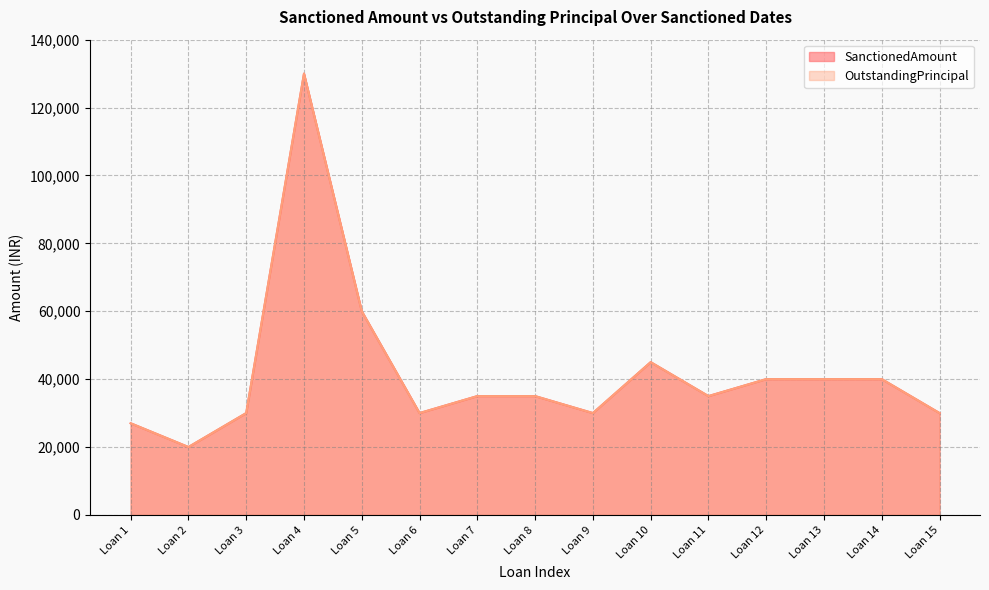

Reading left to right, extract all data points from this chart.

SanctionedAmount: Loan 1=27000	Loan 2=20000	Loan 3=30000	Loan 4=130000	Loan 5=60000	Loan 6=30000	Loan 7=35000	Loan 8=35000	Loan 9=30000	Loan 10=45000	Loan 11=35000	Loan 12=40000	Loan 13=40000	Loan 14=40000	Loan 15=30000
OutstandingPrincipal: Loan 1=27000	Loan 2=20000	Loan 3=30000	Loan 4=130000	Loan 5=60000	Loan 6=30000	Loan 7=35000	Loan 8=35000	Loan 9=30000	Loan 10=45000	Loan 11=35000	Loan 12=40000	Loan 13=40000	Loan 14=40000	Loan 15=30000